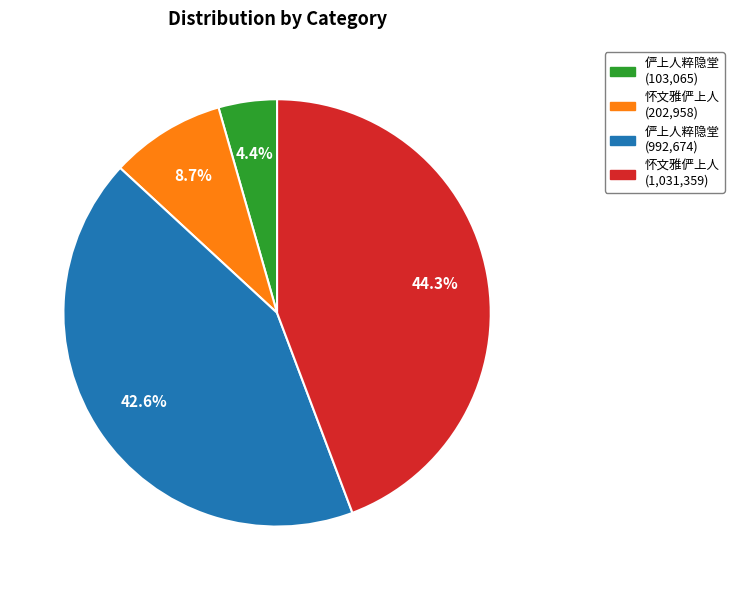

Does any single category account for the majority?

No